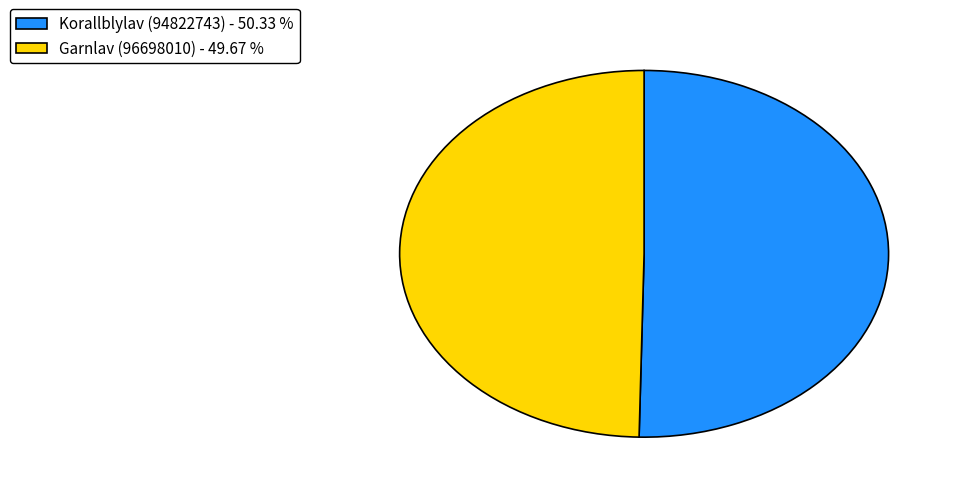

How many segments does this pie chart have?

2